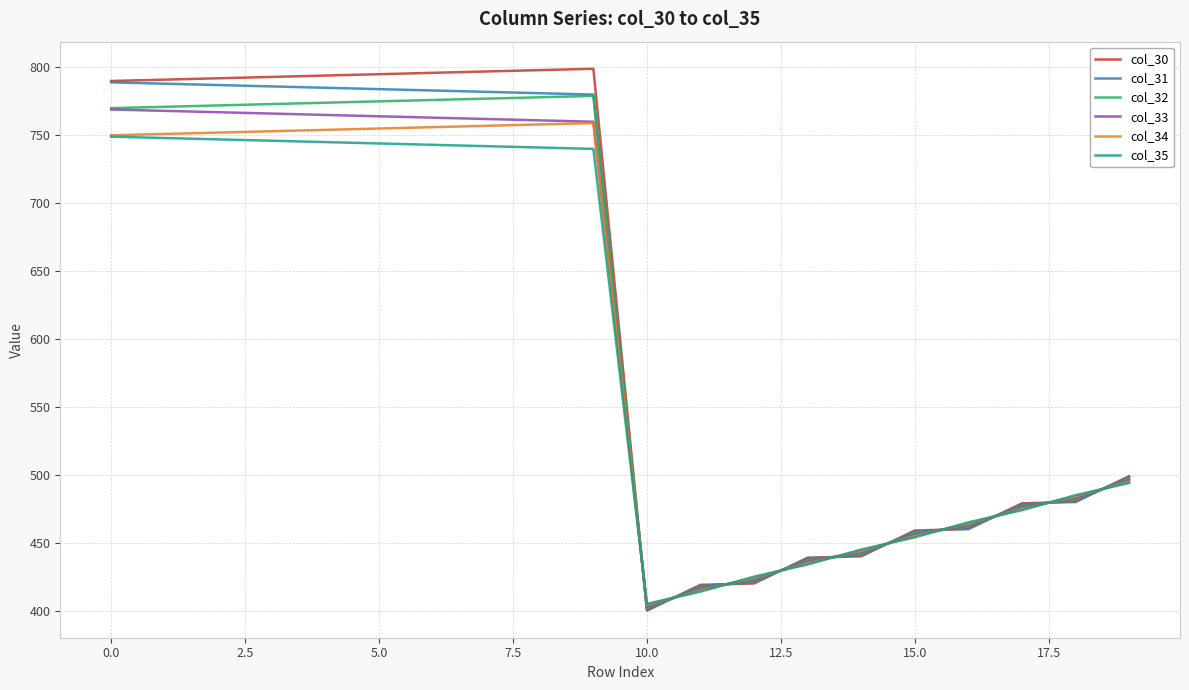

In col_32, how many points are higher than both neighbors (excluding endpoints)?

1